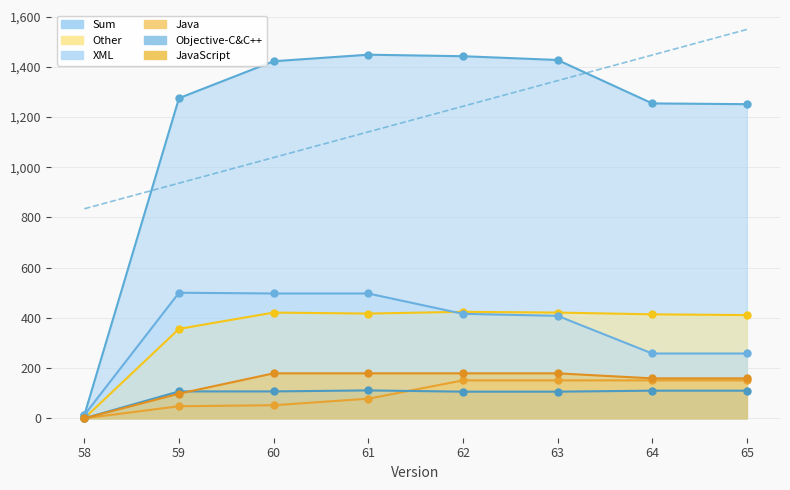

List the labels in order of Objective-C&C++ value, largest first.

61, 64, 65, 59, 60, 62, 63, 58